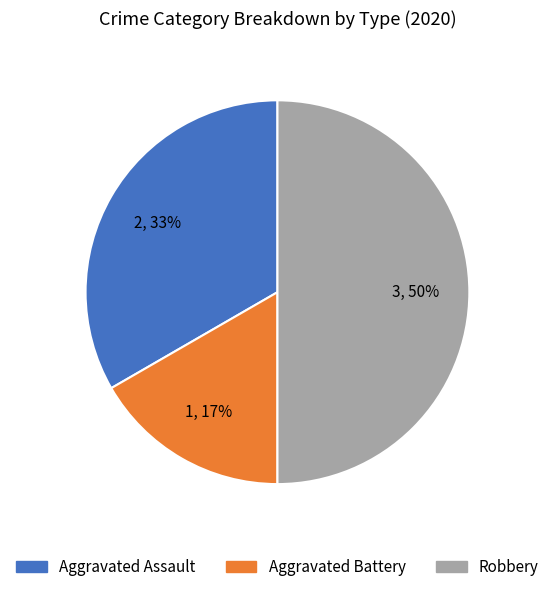

To the nearest percent, what is the average slice percentage?

33%